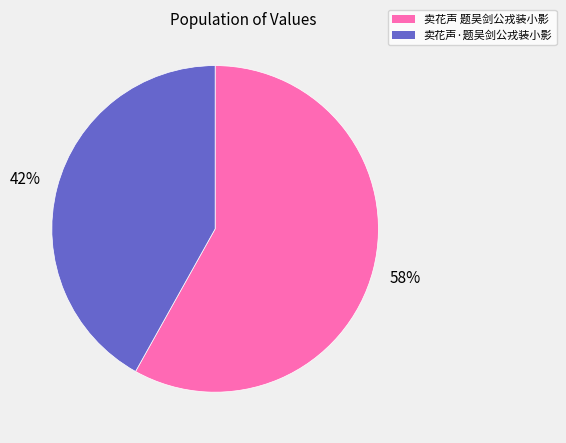

To the nearest percent, what is the average slice percentage?

50%